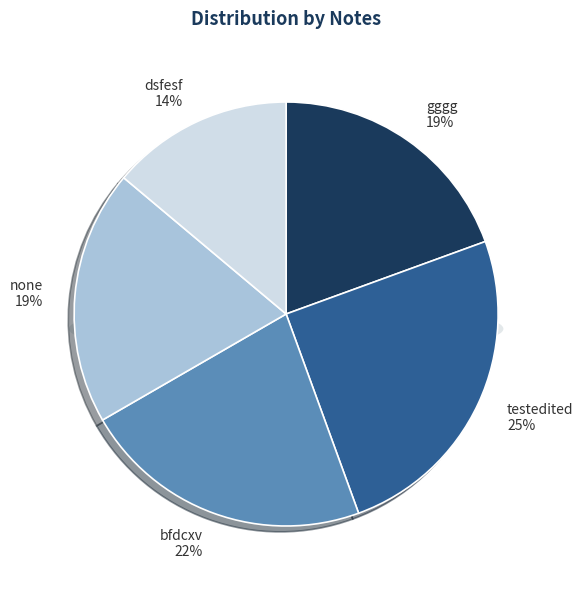

What is the change in value from gggg to dsfesf?

-2